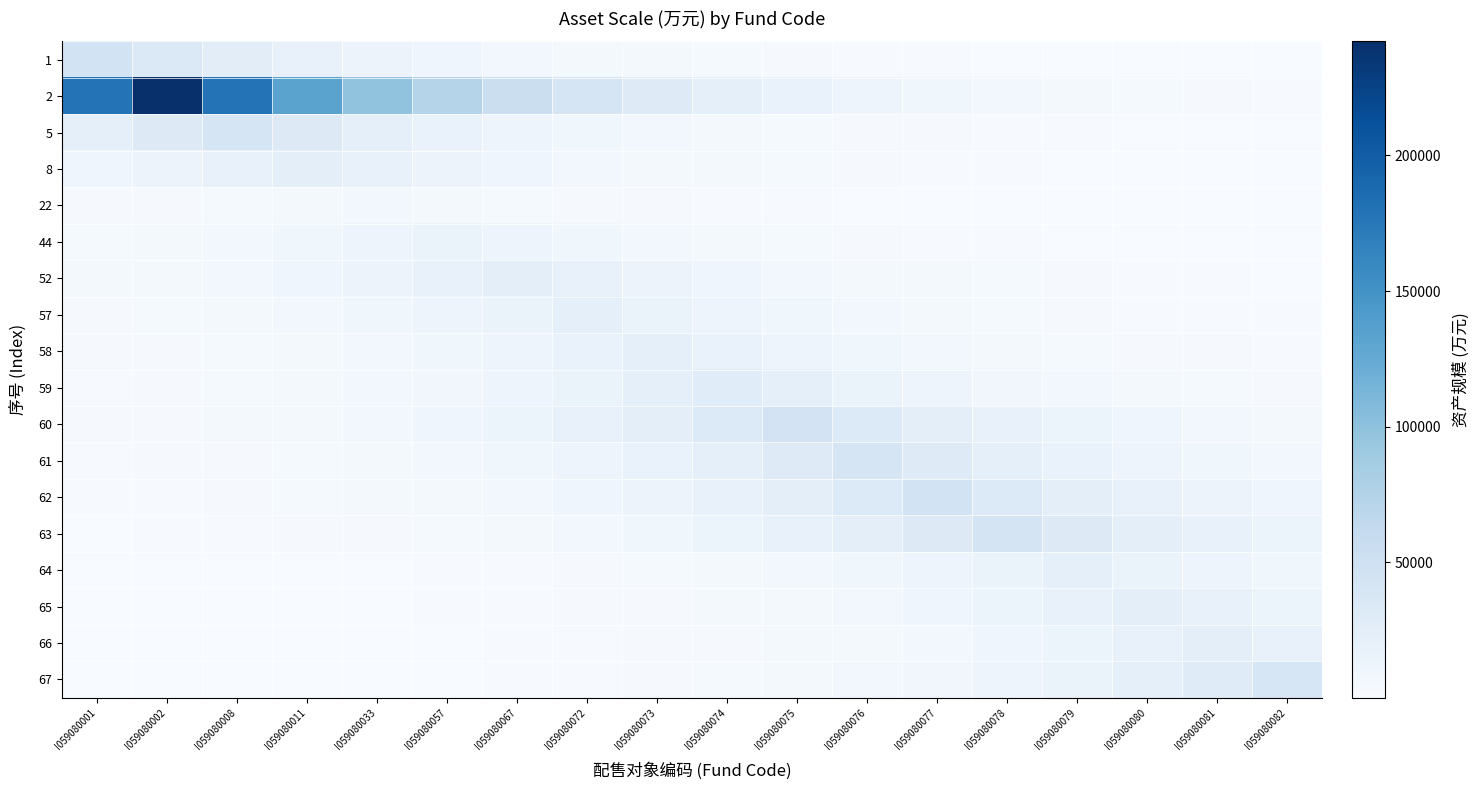

What is the smallest value displayed?

136.7